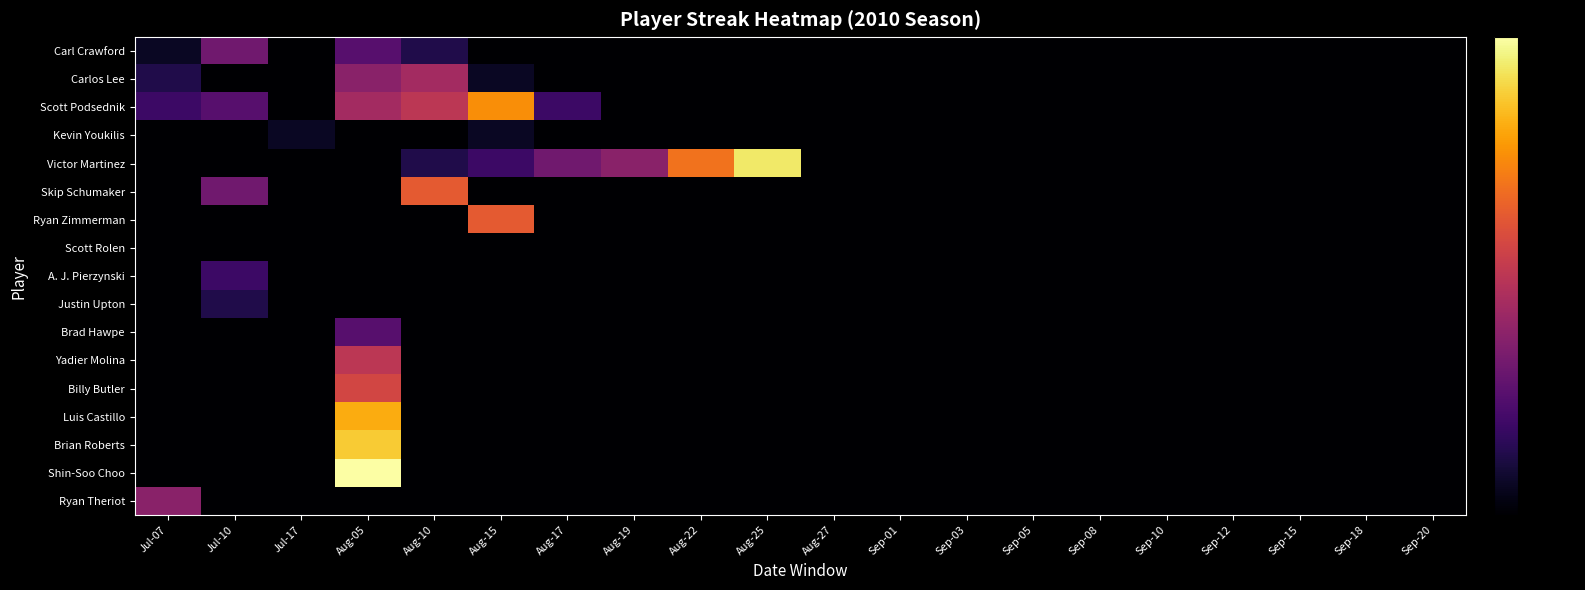

List the series in order of their peak value, highest first.

Shin-Soo Choo, Victor Martinez, Brian Roberts, Luis Castillo, Scott Podsednik, Skip Schumaker, Ryan Zimmerman, Billy Butler, Yadier Molina, Carlos Lee, Ryan Theriot, Carl Crawford, Brad Hawpe, A. J. Pierzynski, Justin Upton, Kevin Youkilis, Scott Rolen